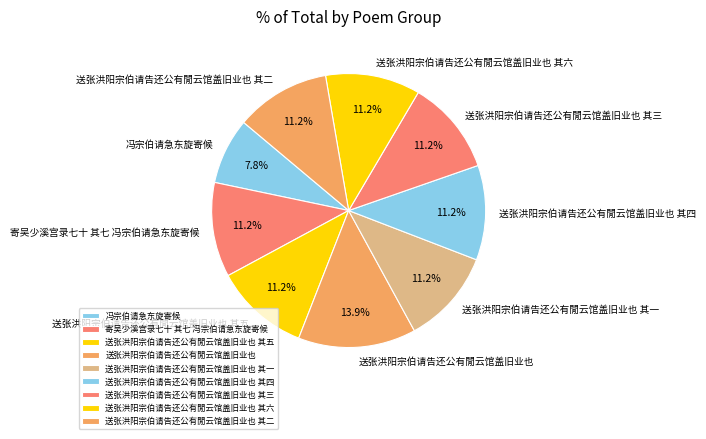

Which category has the smallest portion of the pie?

冯宗伯请急东旋寄候